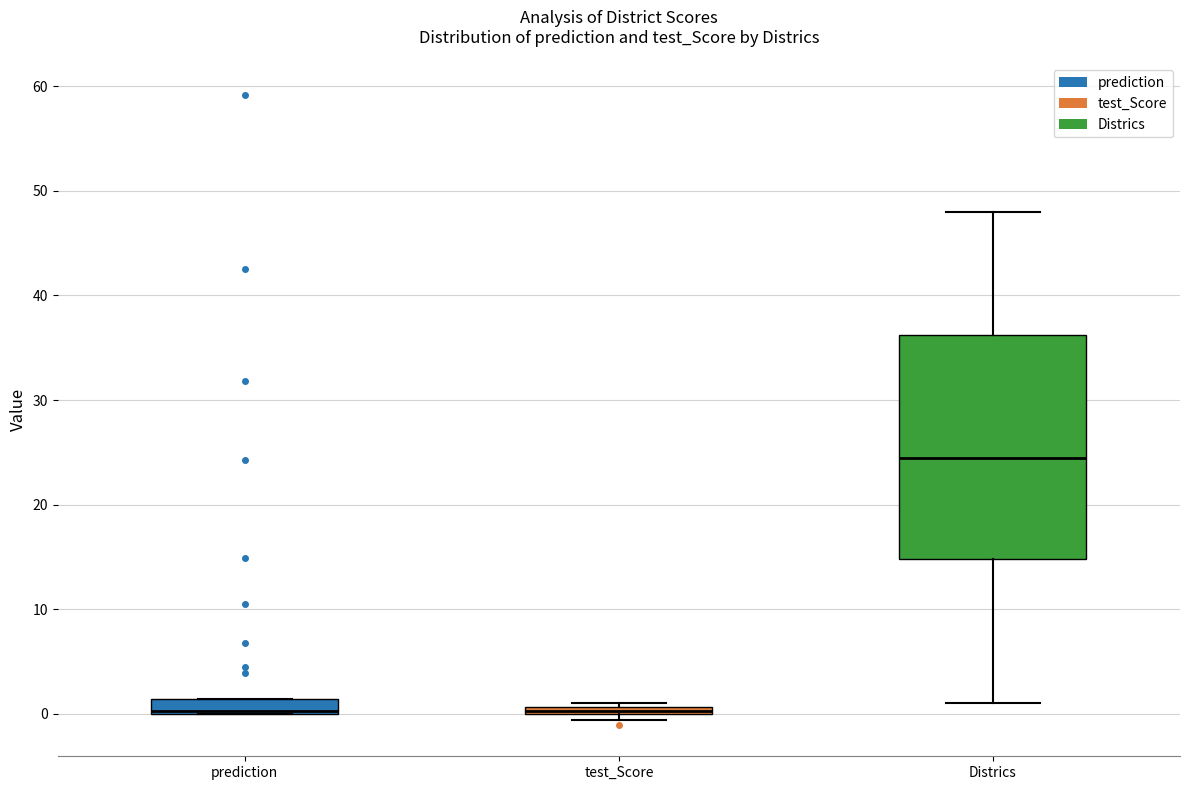

Which box is the tallest, from its lower edge to its upper edge?

Districs